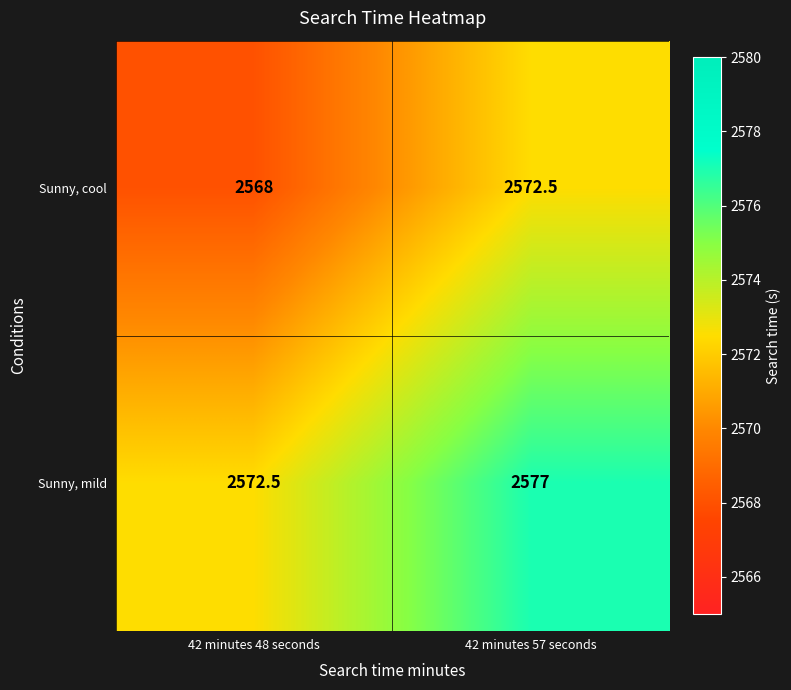

What is the maximum value shown in the chart?

2577.0